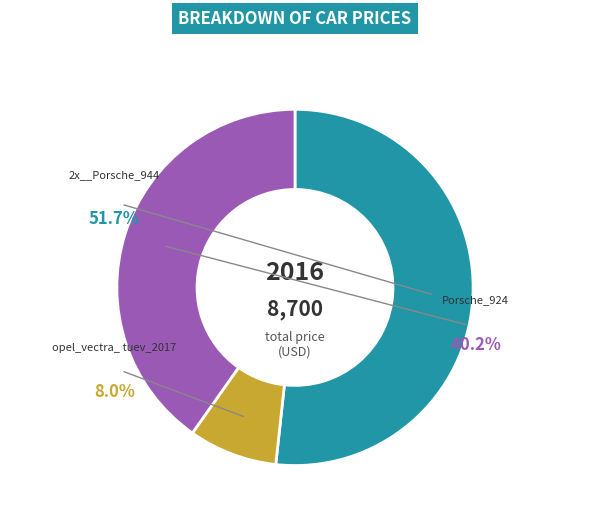

How much of the chart is everything except opel_vectra_tuev_2017?

92.0%